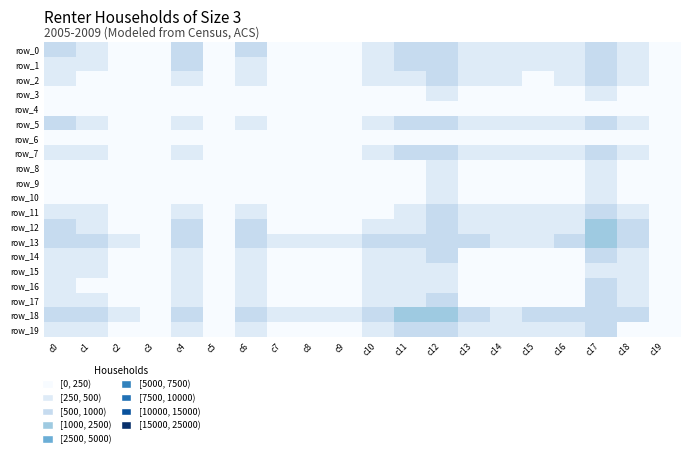

Reading left to right, extract all data points from this chart.

row_0: c0=504	c1=404	c2=219	c3=96	c4=514	c5=116	c6=506	c7=167	c8=176	c9=225	c10=425	c11=571	c12=907	c13=364	c14=287	c15=315	c16=371	c17=949	c18=465	c19=52
row_1: c0=265	c1=418	c2=194	c3=91	c4=509	c5=120	c6=465	c7=190	c8=150	c9=227	c10=448	c11=514	c12=782	c13=369	c14=334	c15=333	c16=392	c17=826	c18=474	c19=72
row_2: c0=418	c1=176	c2=175	c3=65	c4=414	c5=90	c6=393	c7=144	c8=143	c9=184	c10=361	c11=462	c12=768	c13=250	c14=251	c15=226	c16=280	c17=778	c18=449	c19=71
row_3: c0=194	c1=175	c2=31	c3=35	c4=214	c5=48	c6=196	c7=45	c8=52	c9=96	c10=186	c11=226	c12=377	c13=129	c14=82	c15=96	c16=119	c17=368	c18=186	c19=22
row_4: c0=91	c1=65	c2=35	c3=5	c4=90	c5=14	c6=76	c7=29	c8=31	c9=46	c10=82	c11=94	c12=154	c13=62	c14=43	c15=56	c16=60	c17=134	c18=86	c19=8
row_5: c0=509	c1=414	c2=214	c3=90	c4=288	c5=120	c6=476	c7=152	c8=160	c9=207	c10=410	c11=555	c12=891	c13=359	c14=291	c15=294	c16=352	c17=954	c18=492	c19=68
row_6: c0=120	c1=90	c2=48	c3=14	c4=120	c5=16	c6=109	c7=31	c8=31	c9=48	c10=100	c11=119	c12=180	c13=68	c14=60	c15=80	c16=78	c17=171	c18=117	c19=19
row_7: c0=465	c1=393	c2=196	c3=76	c4=476	c5=109	c6=230	c7=175	c8=150	c9=197	c10=382	c11=518	c12=859	c13=293	c14=261	c15=278	c16=380	c17=862	c18=499	c19=62
row_8: c0=190	c1=144	c2=45	c3=29	c4=152	c5=31	c6=175	c7=17	c8=52	c9=63	c10=134	c11=146	c12=277	c13=118	c14=101	c15=94	c16=106	c17=294	c18=136	c19=13
row_9: c0=150	c1=143	c2=52	c3=31	c4=160	c5=31	c6=150	c7=52	c8=32	c9=64	c10=124	c11=207	c12=308	c13=107	c14=99	c15=87	c16=120	c17=300	c18=159	c19=13
row_10: c0=227	c1=184	c2=96	c3=46	c4=207	c5=48	c6=197	c7=63	c8=64	c9=39	c10=148	c11=230	c12=399	c13=145	c14=128	c15=137	c16=155	c17=410	c18=221	c19=28
row_11: c0=448	c1=361	c2=186	c3=82	c4=410	c5=100	c6=382	c7=134	c8=124	c9=148	c10=166	c11=456	c12=786	c13=284	c14=253	c15=274	c16=306	c17=735	c18=434	c19=57
row_12: c0=514	c1=462	c2=226	c3=94	c4=555	c5=119	c6=518	c7=146	c8=207	c9=230	c10=456	c11=310	c12=984	c13=357	c14=277	c15=318	c16=399	c17=1008	c18=546	c19=76
row_13: c0=782	c1=768	c2=377	c3=154	c4=891	c5=180	c6=859	c7=277	c8=308	c9=399	c10=786	c11=984	c12=796	c13=631	c14=476	c15=494	c16=612	c17=1413	c18=888	c19=132
row_14: c0=369	c1=250	c2=129	c3=62	c4=359	c5=68	c6=293	c7=118	c8=107	c9=145	c10=284	c11=357	c12=631	c13=99	c14=178	c15=198	c16=239	c17=598	c18=347	c19=34
row_15: c0=334	c1=251	c2=82	c3=43	c4=291	c5=60	c6=261	c7=101	c8=99	c9=128	c10=253	c11=277	c12=476	c13=178	c14=64	c15=132	c16=204	c17=443	c18=263	c19=33
row_16: c0=333	c1=226	c2=96	c3=56	c4=294	c5=80	c6=278	c7=94	c8=87	c9=137	c10=274	c11=318	c12=494	c13=198	c14=132	c15=76	c16=197	c17=521	c18=321	c19=39
row_17: c0=392	c1=280	c2=119	c3=60	c4=352	c5=78	c6=380	c7=106	c8=120	c9=155	c10=306	c11=399	c12=612	c13=239	c14=204	c15=197	c16=127	c17=635	c18=383	c19=41
row_18: c0=826	c1=778	c2=368	c3=134	c4=954	c5=171	c6=862	c7=294	c8=300	c9=410	c10=735	c11=1008	c12=1413	c13=598	c14=443	c15=521	c16=635	c17=778	c18=880	c19=127
row_19: c0=474	c1=449	c2=186	c3=86	c4=492	c5=117	c6=499	c7=136	c8=159	c9=221	c10=434	c11=546	c12=888	c13=347	c14=263	c15=321	c16=383	c17=880	c18=246	c19=53